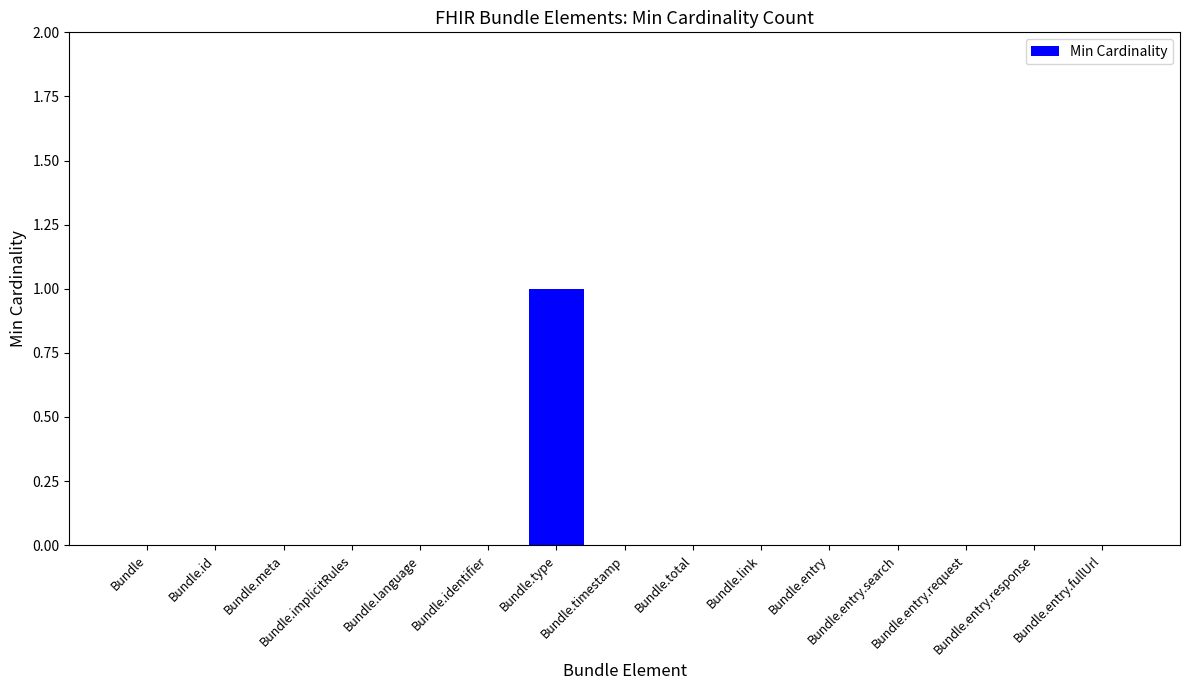

Reading left to right, what are all the values shown in this chart?

0	0	0	0	0	0	1	0	0	0	0	0	0	0	0